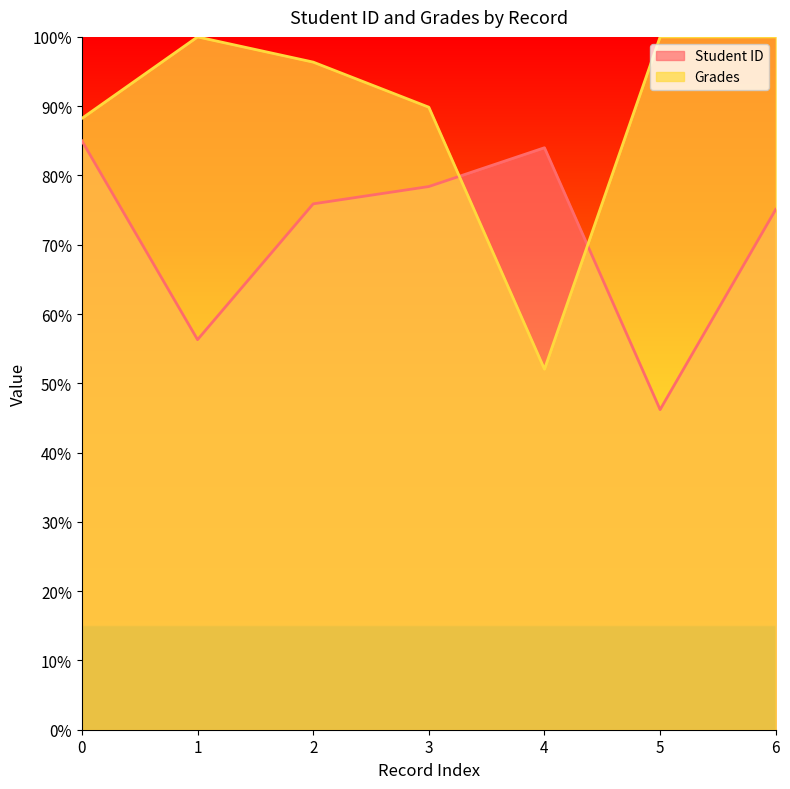

Count the number of categories in the chart.

7